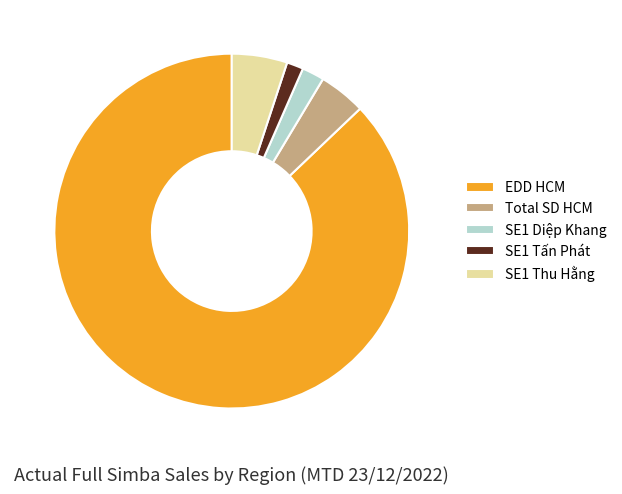

Which category has the smallest portion of the pie?

SE1 Tấn Phát